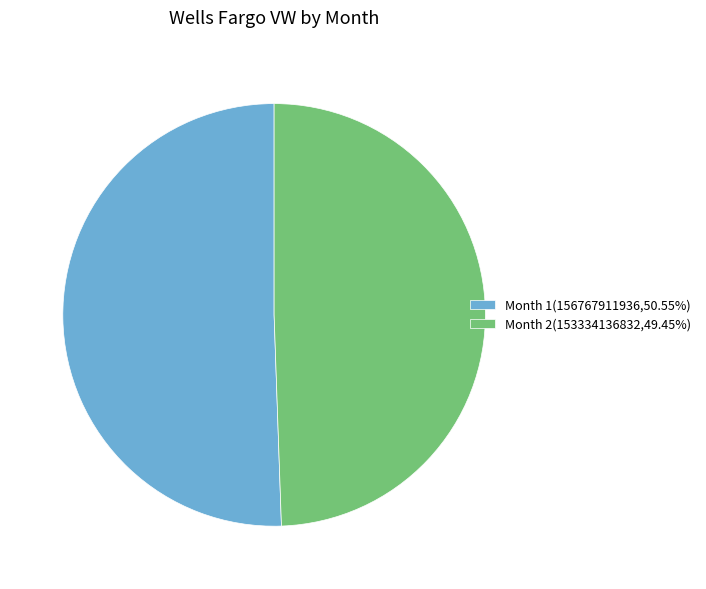

Is there any slice that represents more than half of the pie?

Yes